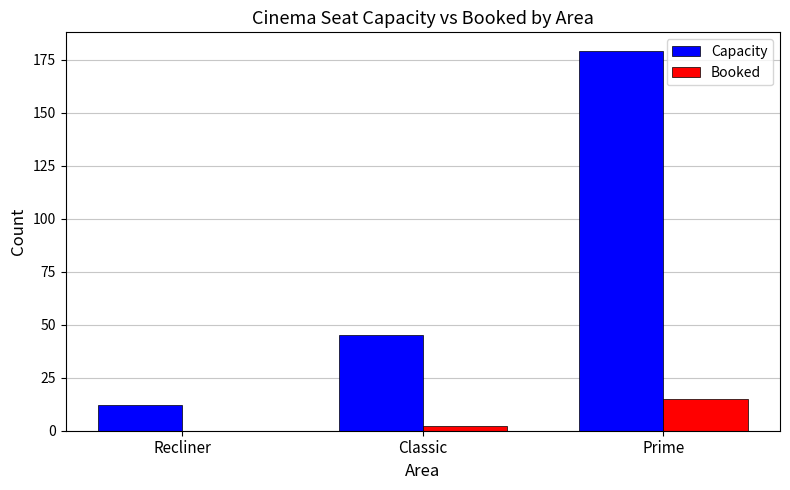

At which label is Capacity closest to 95?

Classic